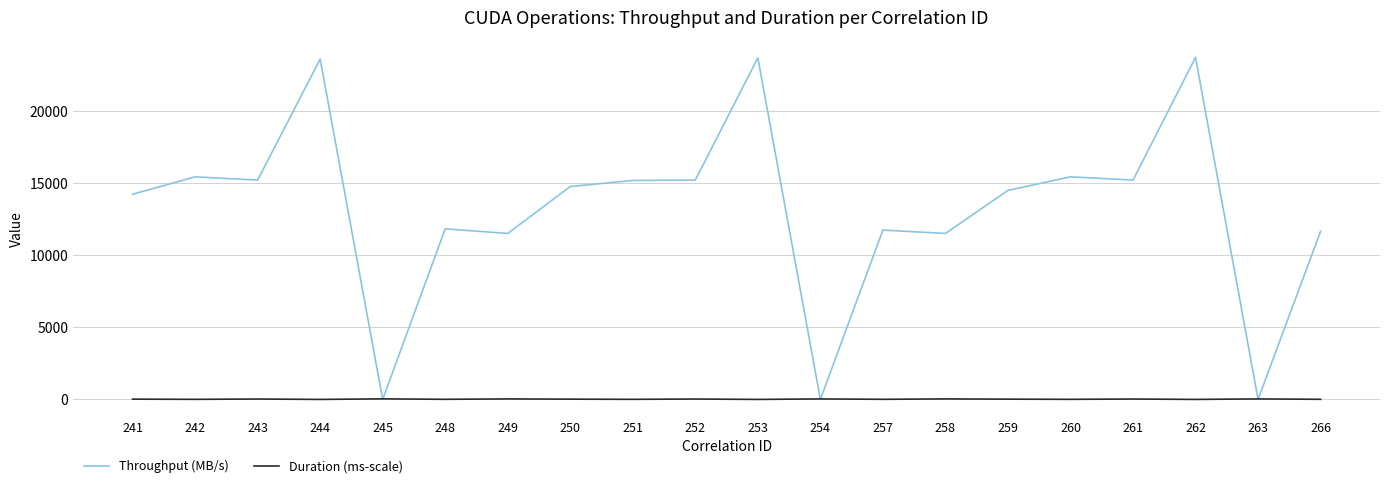

What is the difference between the maximum and second lowest values in the Duration (ms-scale) series?

38.8